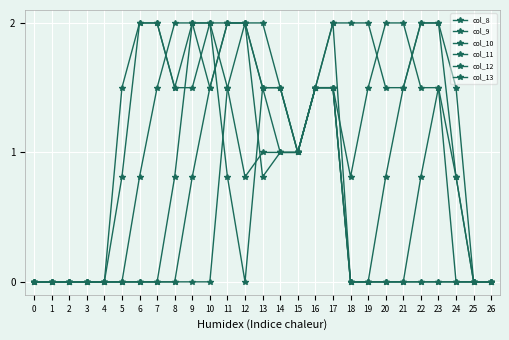

How many lines are shown in the chart?

6